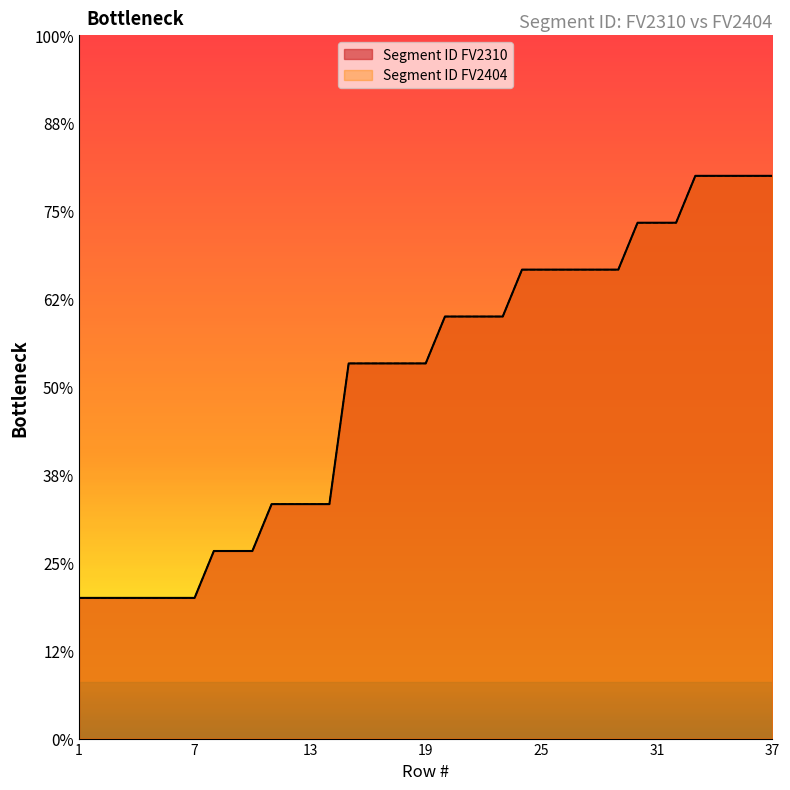

How many distinct data groups are displayed?

2